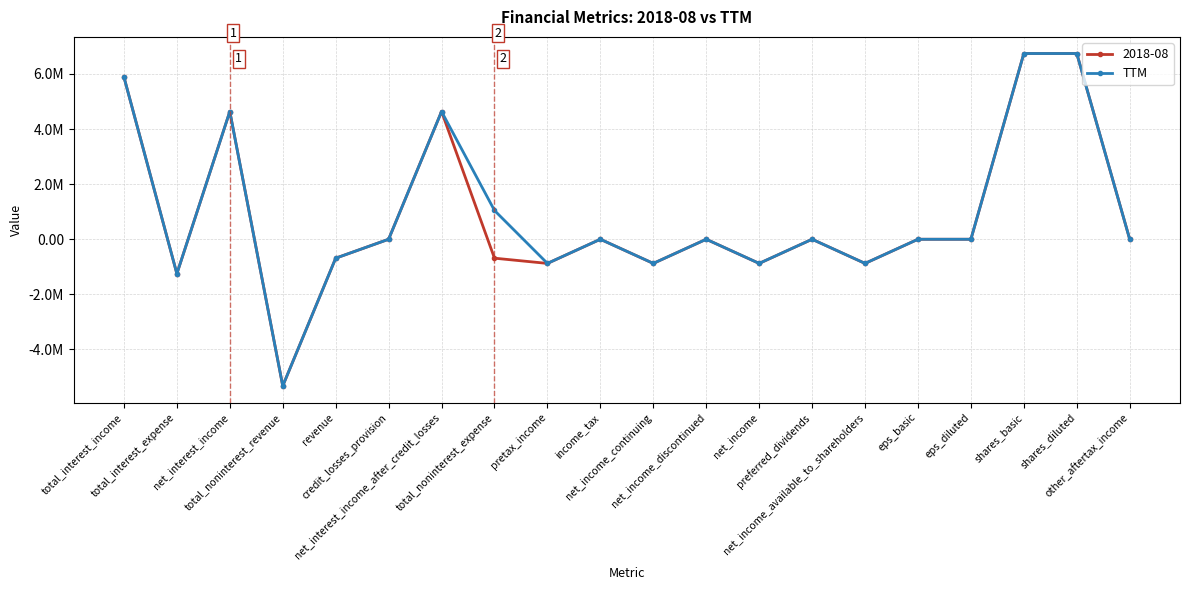

Does the chart have visible grid lines?

Yes